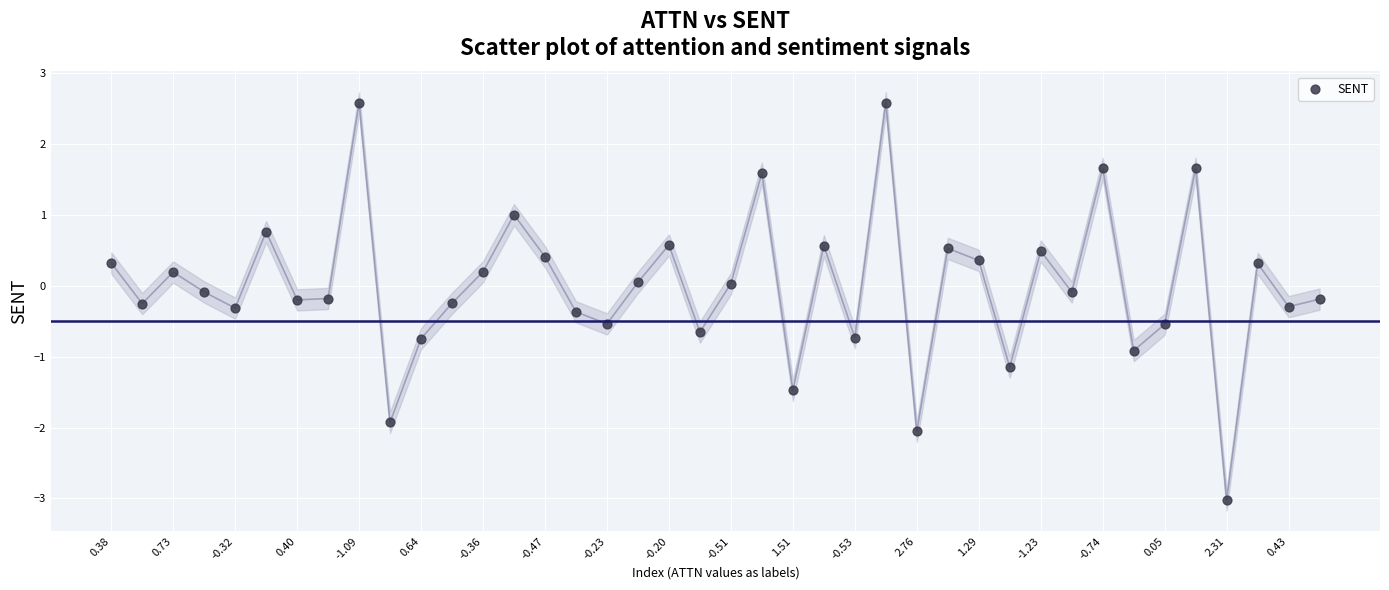

What is the range of Y values (max minus min)?

5.6